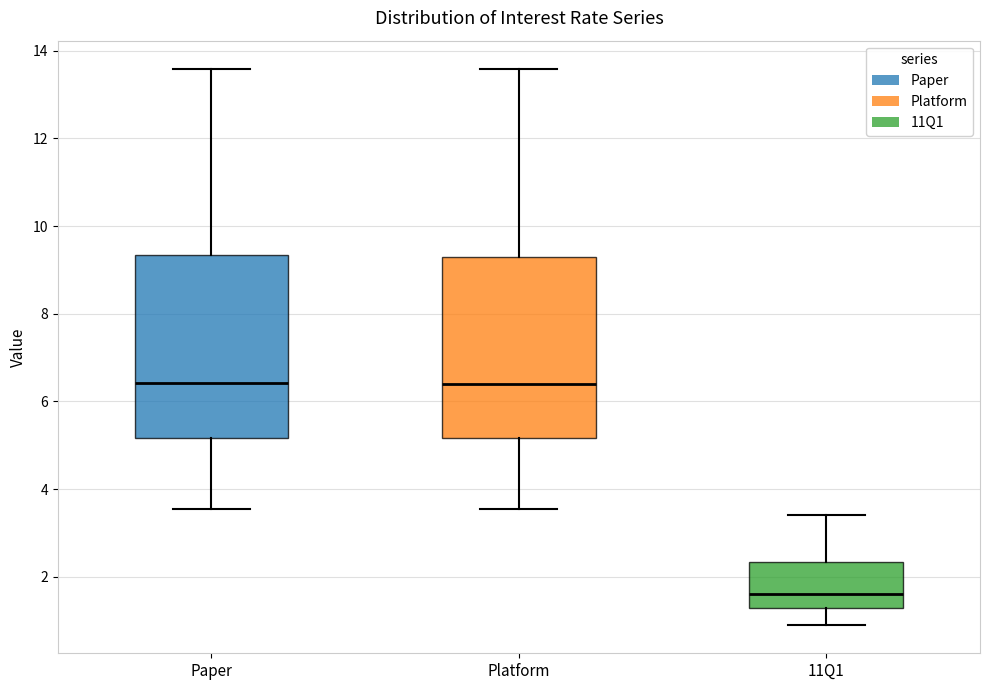

Reading left to right, transcribe this box plot: for each box, give where its median line is, the range the box spans, and where its two whiskers end, as read against the y-axis. The values are not printed on the chart, so give them approximately, as read against the axis.

Paper: median 6.4, box 5.2 to 9.4, whiskers 3.6 to 13.6
Platform: median 6.4, box 5.2 to 9.2, whiskers 3.6 to 13.6
11Q1: median 1.6, box 1.2 to 2.4, whiskers 0.8 to 3.4